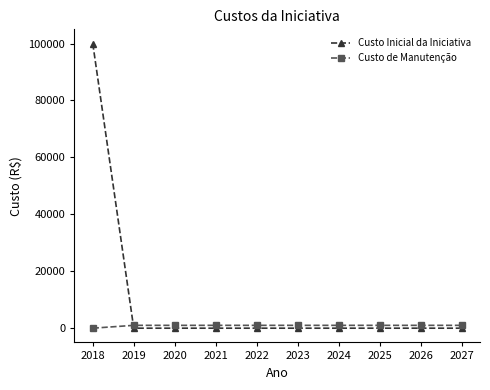

How many values in the Custo de Manutenção series are below 1000?

1